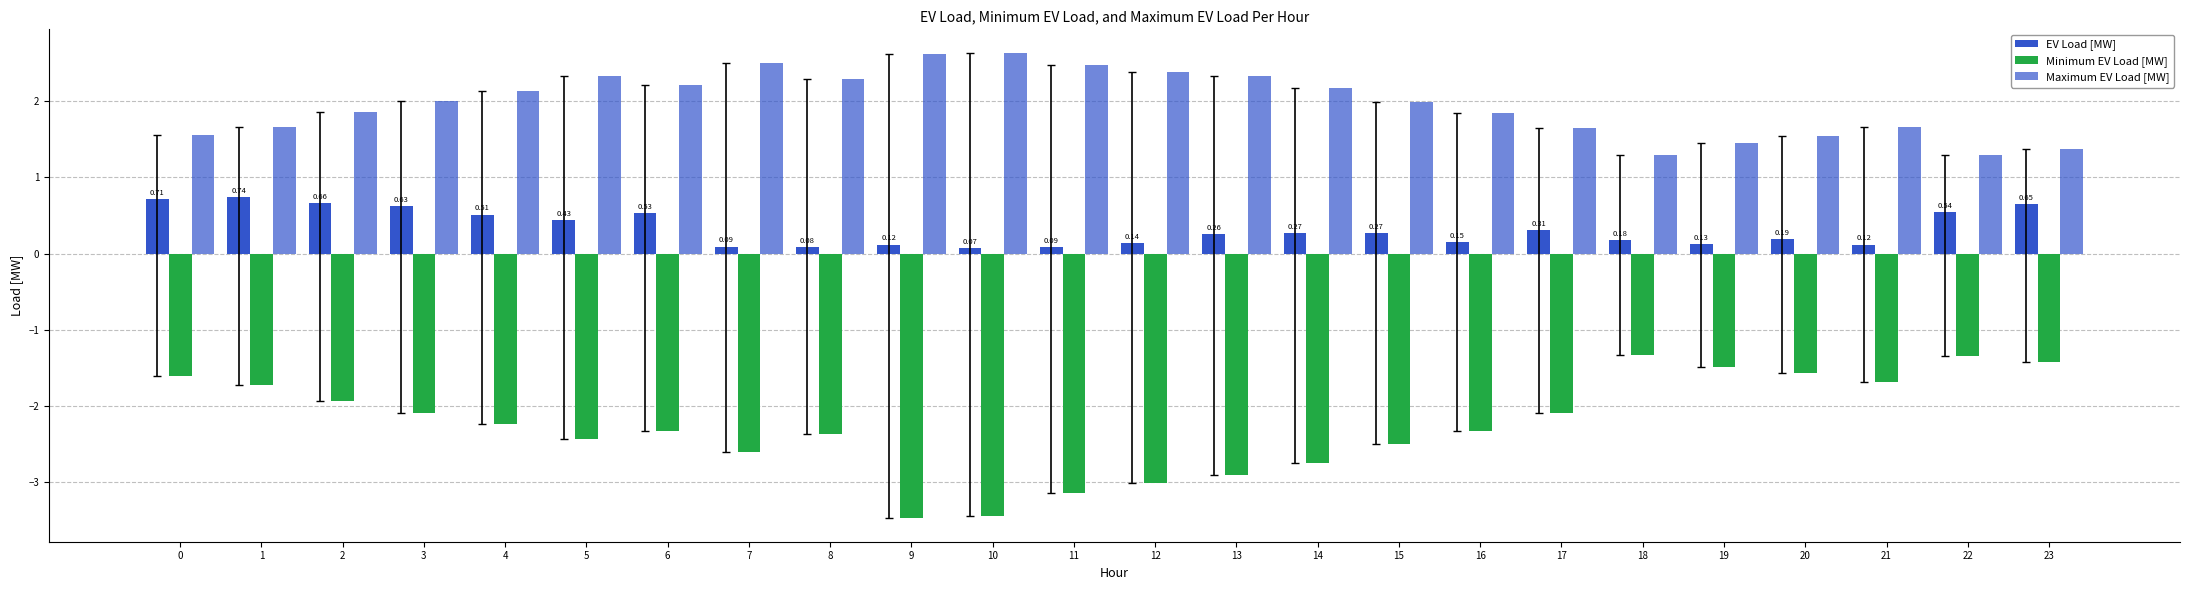

How many distinct data groups are displayed?

3